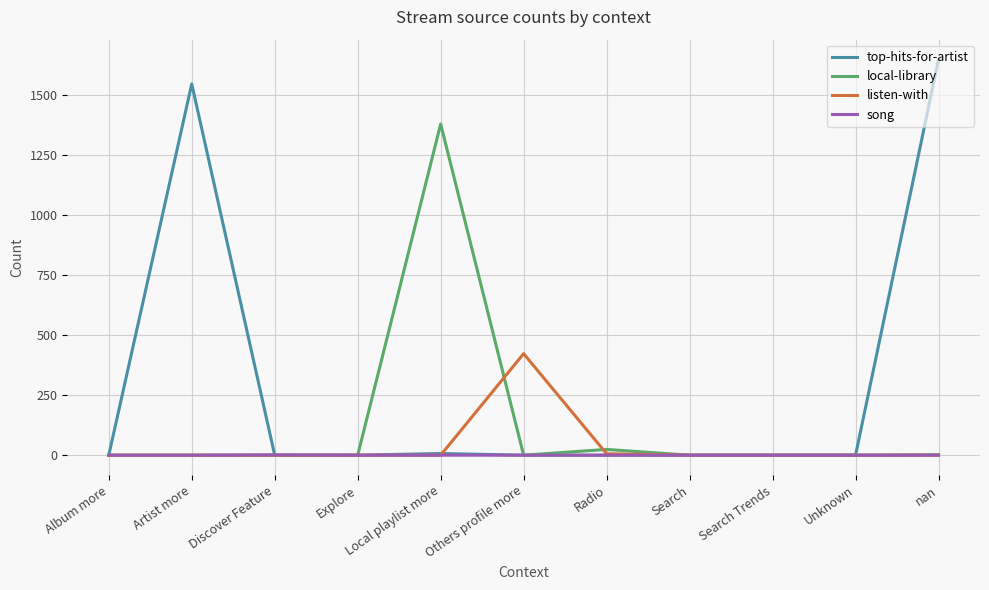

True or false: top-hits-for-artist has a value of 1547 at Artist more.

True